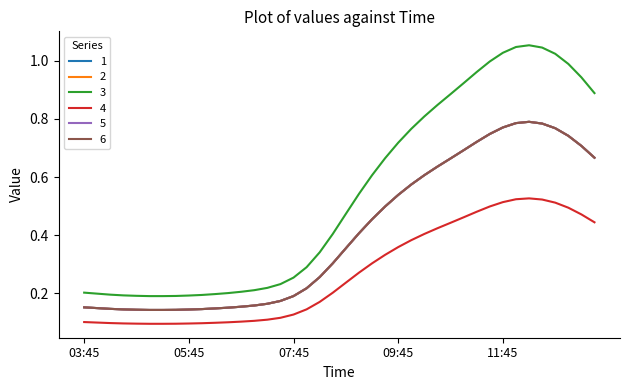

Is this an area chart (filled region under the line)?

No